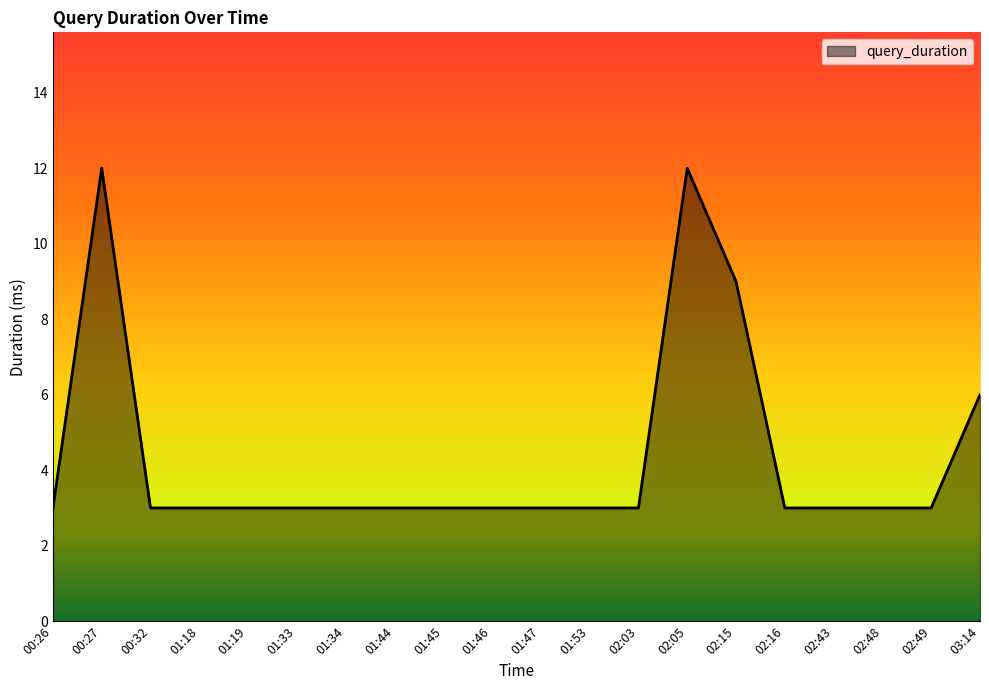

Count the number of data series in this chart.

1